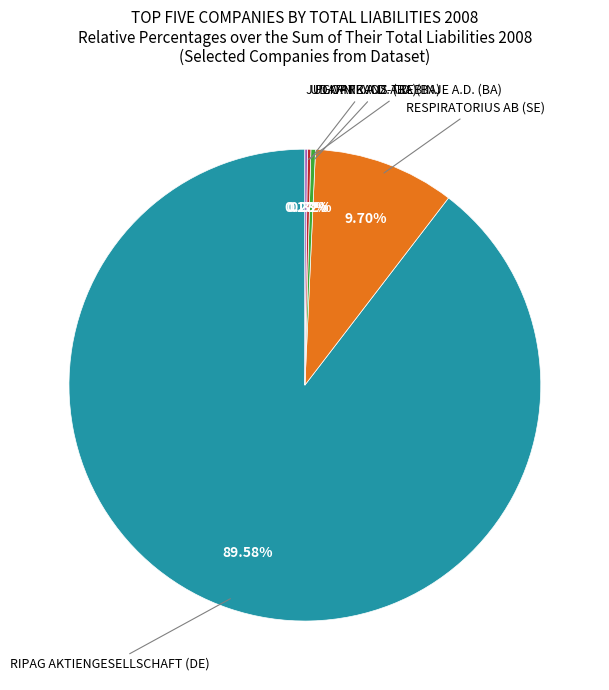

Is there a majority slice in this chart?

Yes